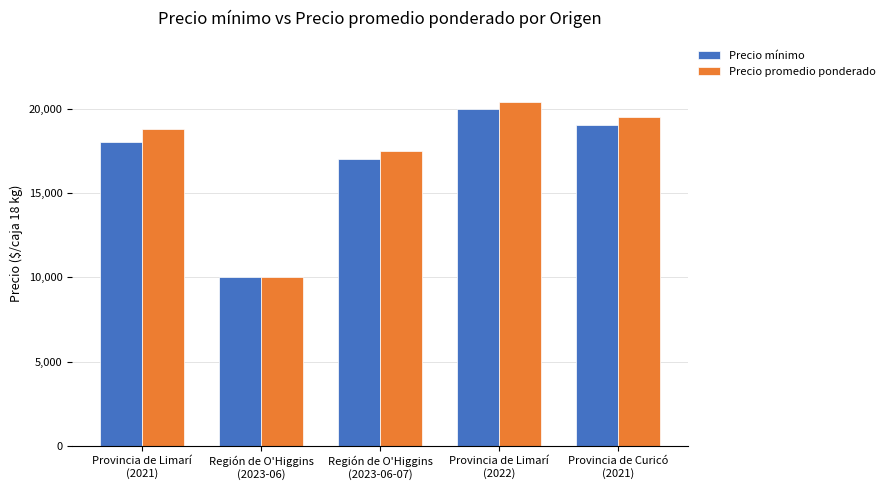

Which label corresponds to the smallest value in the chart?

Región de O'Higgins
(2023-06)